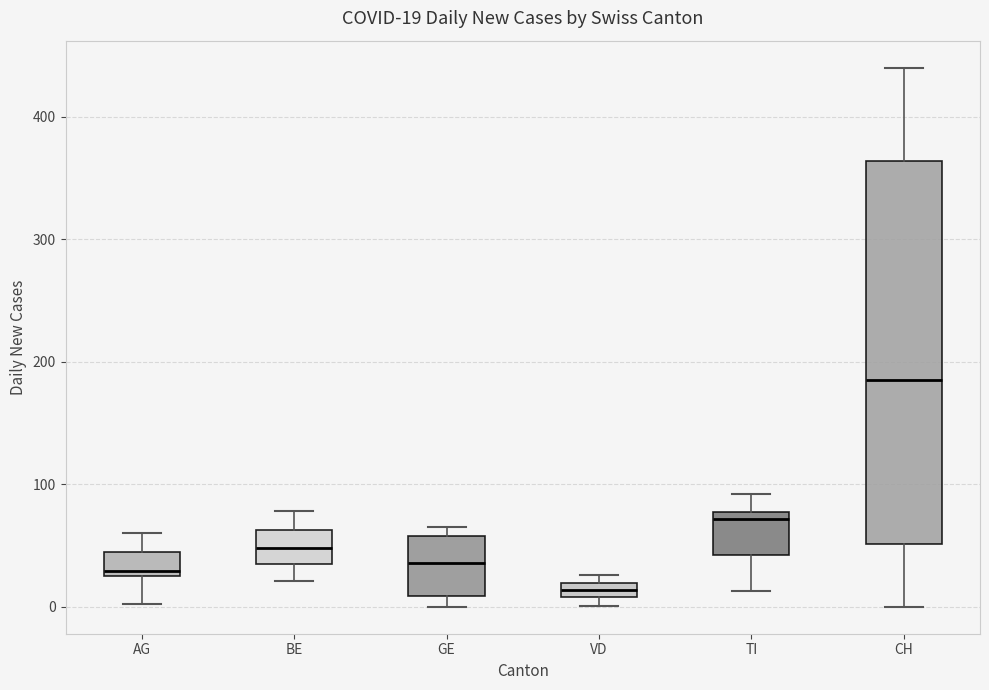

Which box's median line is the highest?

CH